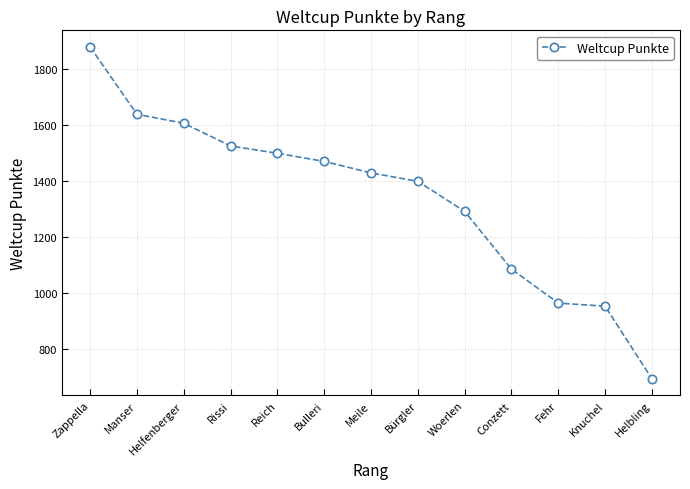

At which label is the value closest to 1285?

Woerlen